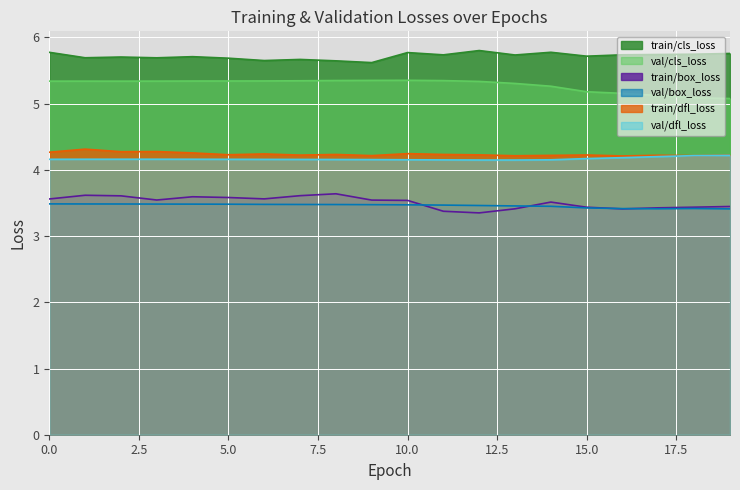

Reading right to left, what are all the values shown in this chart?

train/box_loss: 19=3.4	18=3.4	17=3.4	16=3.4	15=3.4	14=3.5	13=3.4	12=3.4	11=3.4	10=3.5	9=3.5	8=3.6	7=3.6	6=3.6	5=3.6	4=3.6	3=3.5	2=3.6	1=3.6	0=3.6
train/cls_loss: 19=5.8	18=5.7	17=5.7	16=5.7	15=5.7	14=5.8	13=5.7	12=5.8	11=5.7	10=5.8	9=5.6	8=5.6	7=5.7	6=5.7	5=5.7	4=5.7	3=5.7	2=5.7	1=5.7	0=5.8
val/box_loss: 19=3.4	18=3.4	17=3.4	16=3.4	15=3.4	14=3.4	13=3.5	12=3.5	11=3.5	10=3.5	9=3.5	8=3.5	7=3.5	6=3.5	5=3.5	4=3.5	3=3.5	2=3.5	1=3.5	0=3.5
val/cls_loss: 19=5.1	18=5.1	17=5.1	16=5.2	15=5.2	14=5.3	13=5.3	12=5.3	11=5.3	10=5.4	9=5.4	8=5.3	7=5.3	6=5.3	5=5.3	4=5.3	3=5.3	2=5.3	1=5.3	0=5.3
train/dfl_loss: 19=4.2	18=4.2	17=4.2	16=4.2	15=4.2	14=4.2	13=4.2	12=4.2	11=4.2	10=4.2	9=4.2	8=4.2	7=4.2	6=4.2	5=4.2	4=4.3	3=4.3	2=4.3	1=4.3	0=4.3
val/dfl_loss: 19=4.2	18=4.2	17=4.2	16=4.2	15=4.2	14=4.2	13=4.1	12=4.1	11=4.2	10=4.2	9=4.2	8=4.2	7=4.2	6=4.2	5=4.2	4=4.2	3=4.2	2=4.2	1=4.2	0=4.2